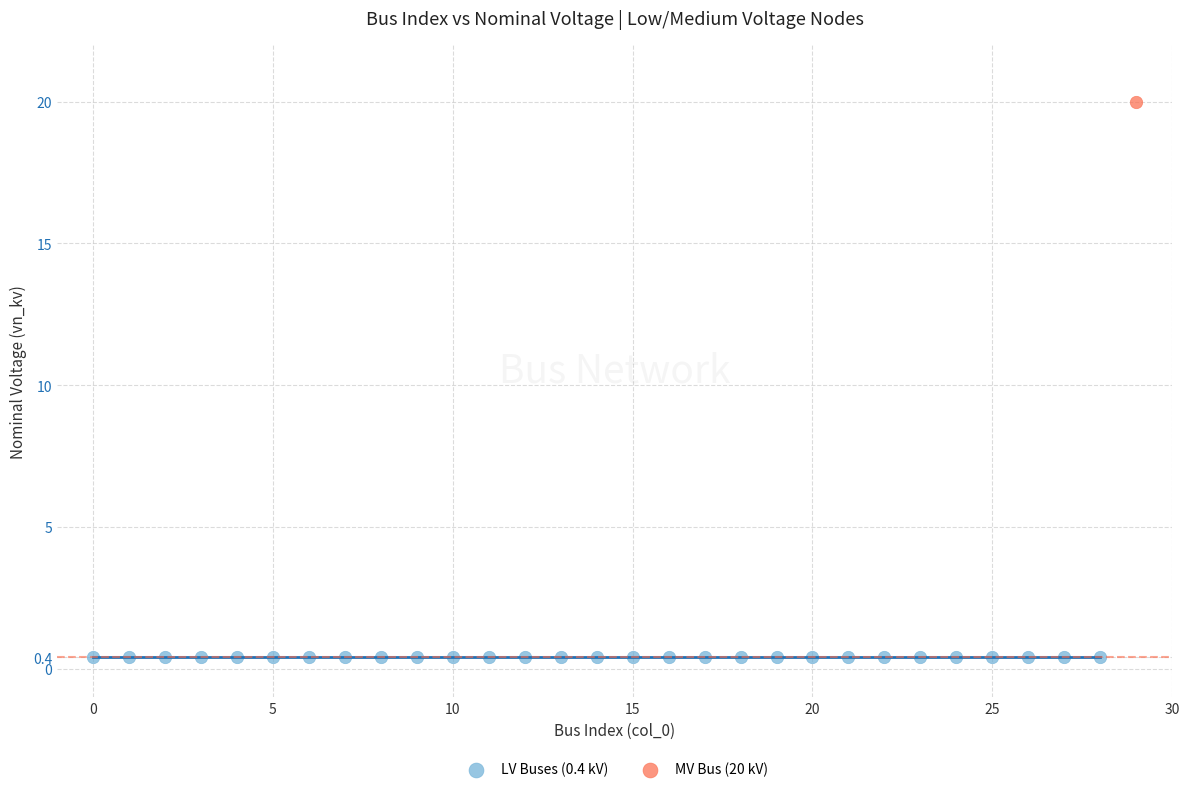

What are all the series names shown in the legend?

LV Buses (0.4 kV), MV Bus (20 kV)